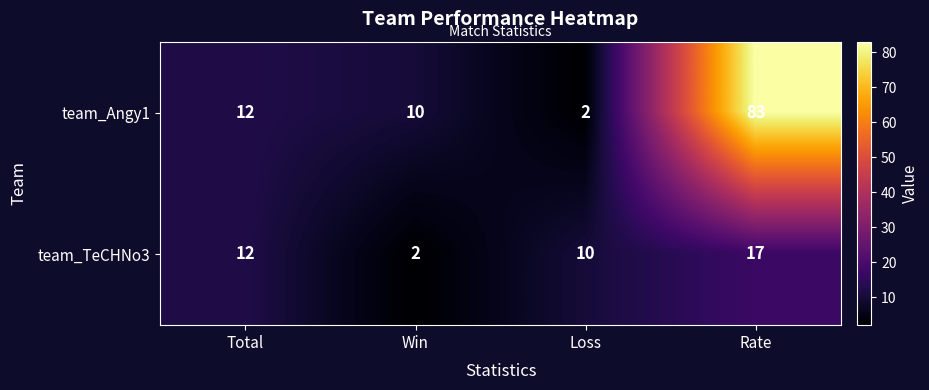

What is the sum of the team_TeCHNo3 values at Win and Total?

14